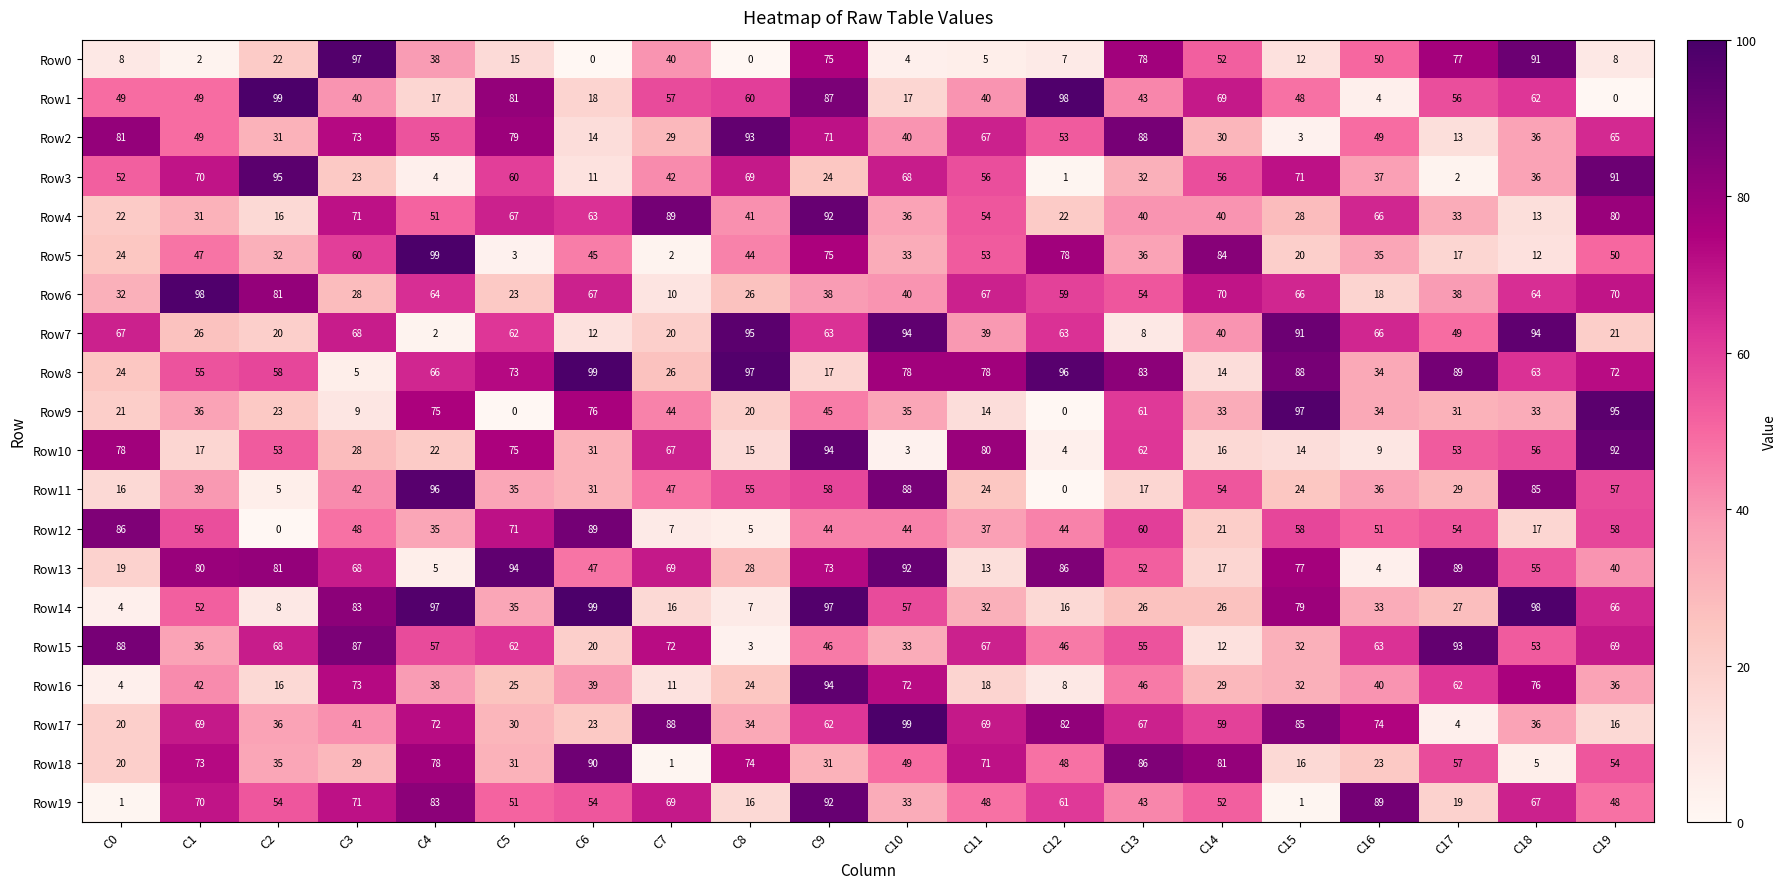

Which series has the largest range (max minus min)?

Row1